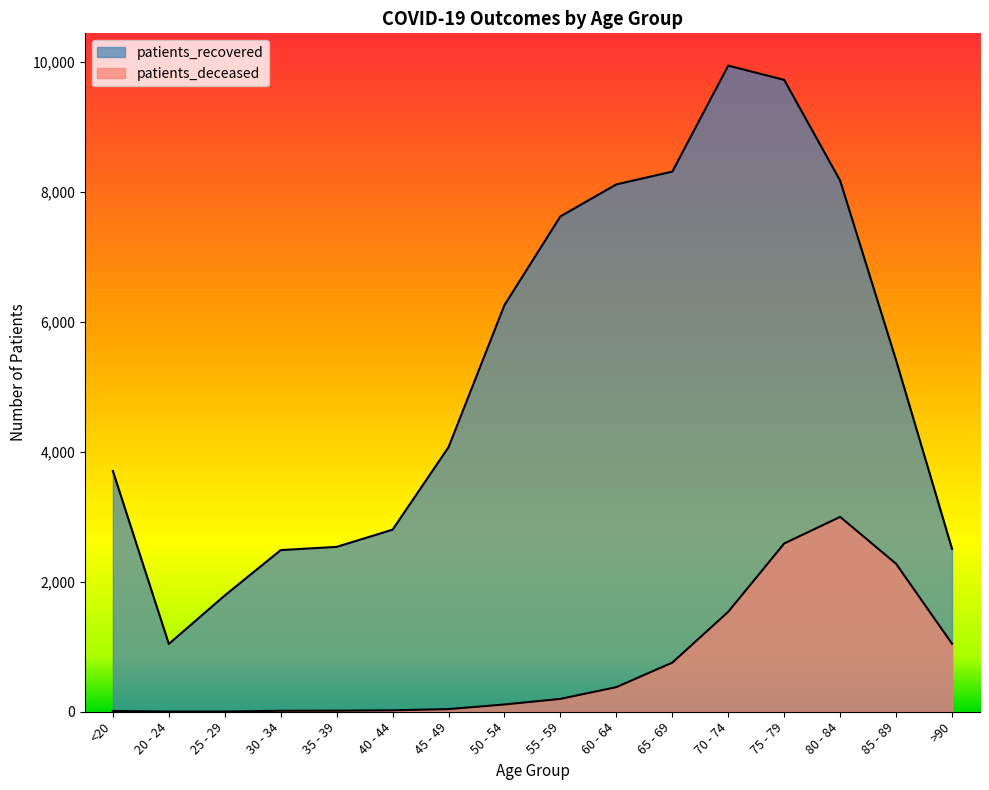

At how many categories does at least one series exceed 199?

16